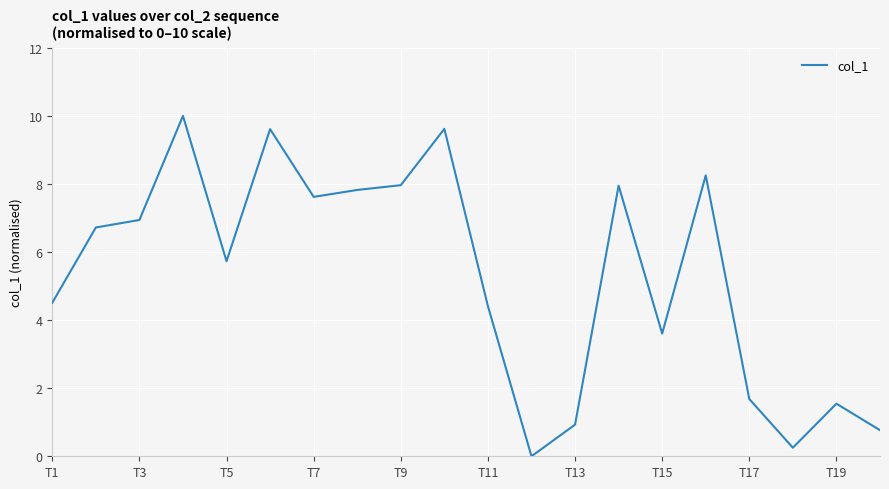

What is the maximum value shown in the chart?

10.0